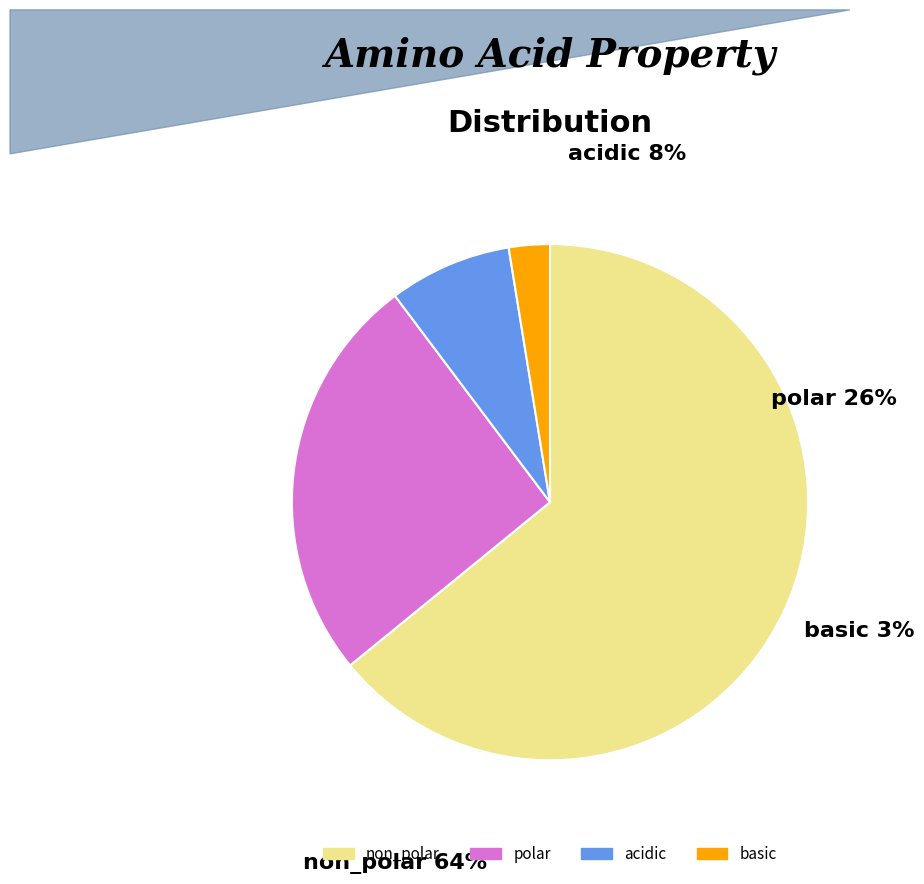

To the nearest percent, what is the combined percentage of basic and polar?

28%